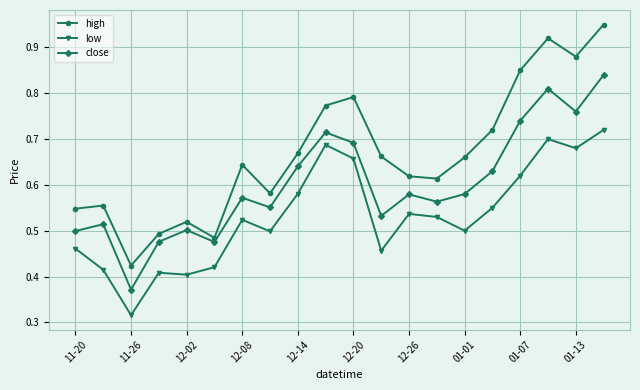

Rank the series by their maximum value, from highest to lowest.

high, close, low